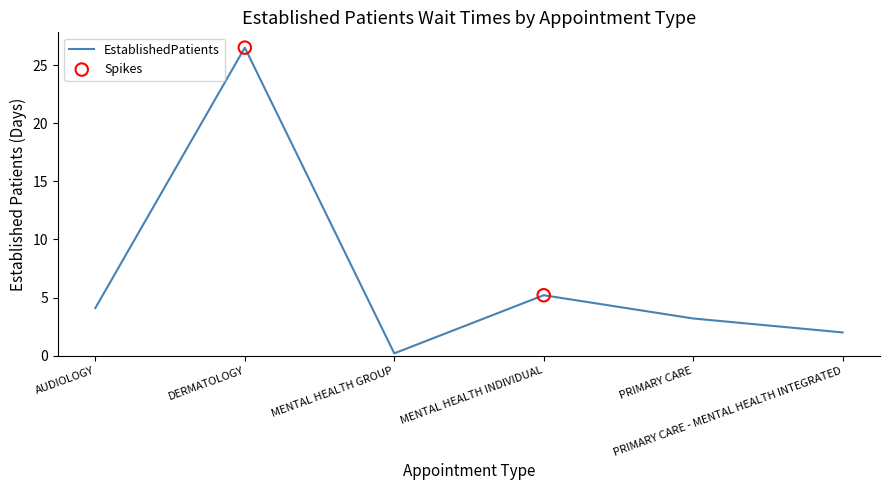

True or false: there are more than 2 points higher than both neighbors.

False